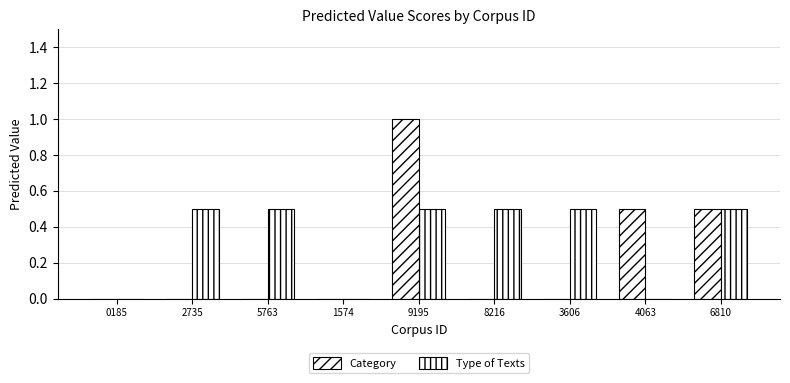

Which has a higher value, 8216 or 0185?

8216